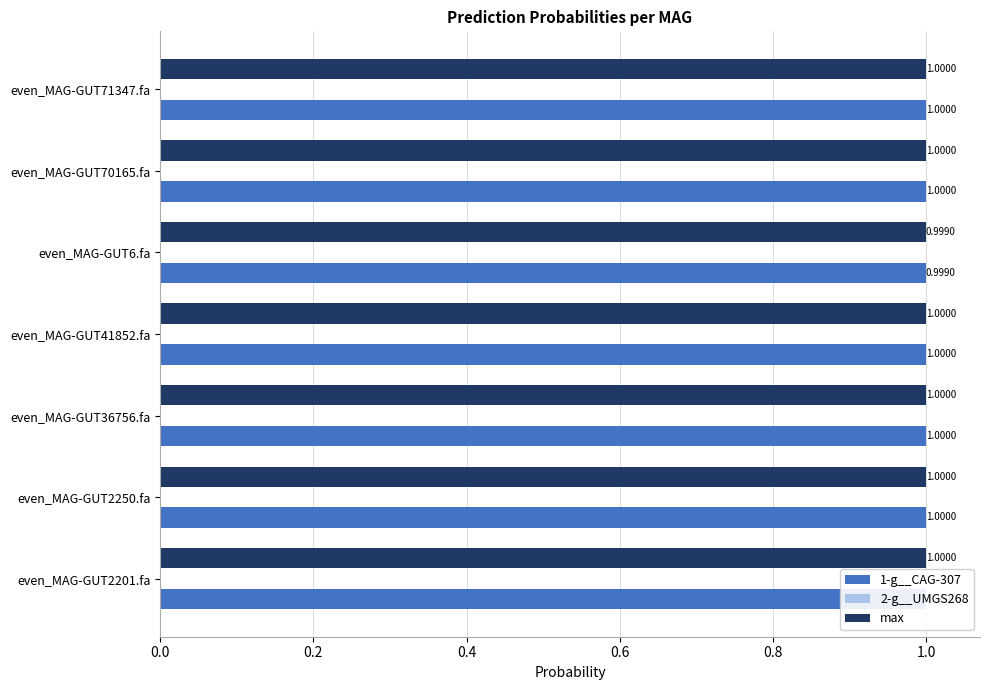

What is the total value across all series at even_MAG-GUT41852.fa?

2.0